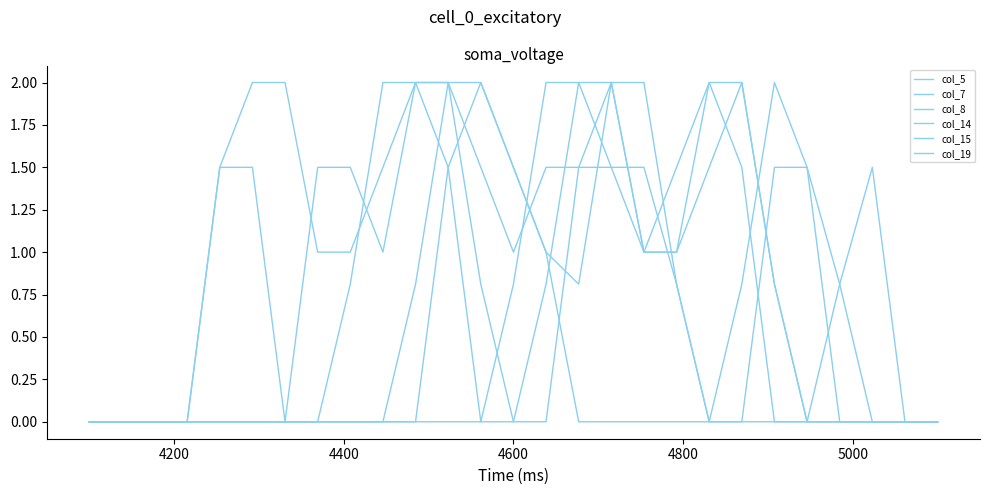

Does the chart display data point markers on the line(s)?

No